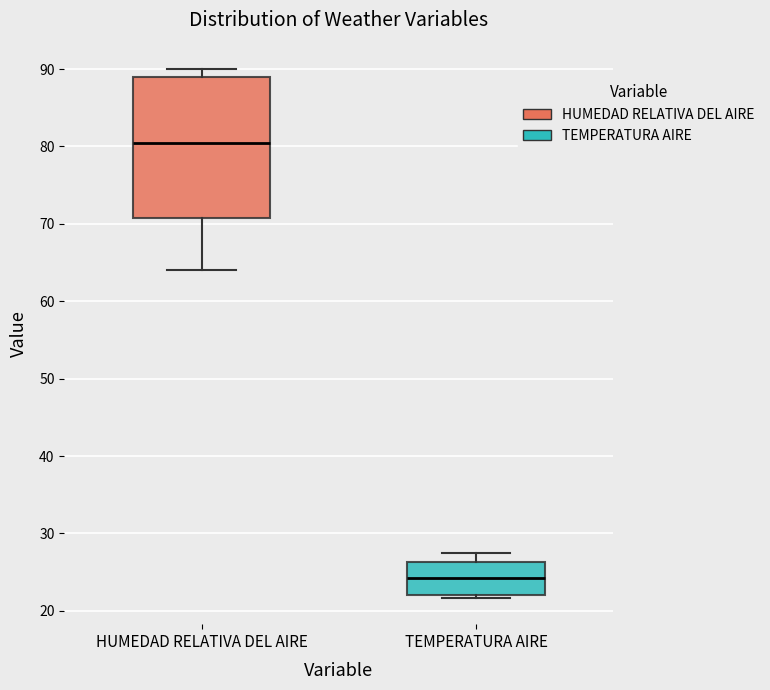

Where does the median line of the box for TEMPERATURA AIRE sit on the y-axis? The values are not printed on the chart, so give them approximately, as read against the axis.

24